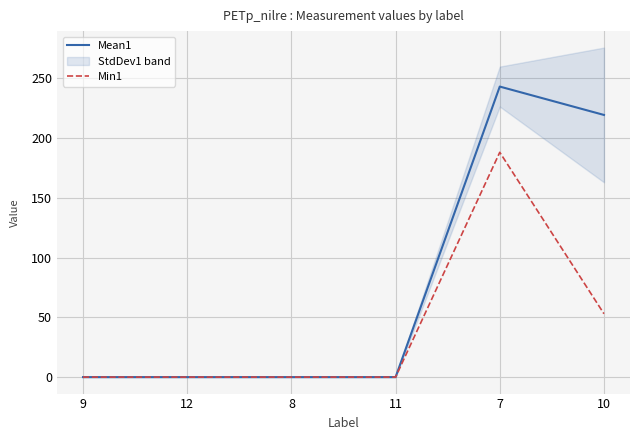

Is it true that Mean1 equals 433.1 at 7?

False